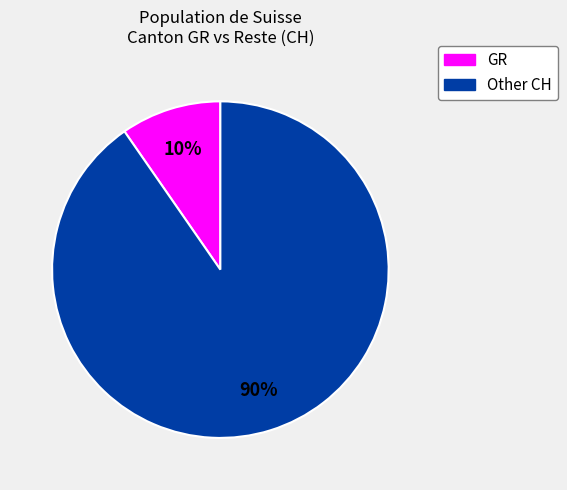

Does any single category account for the majority?

Yes